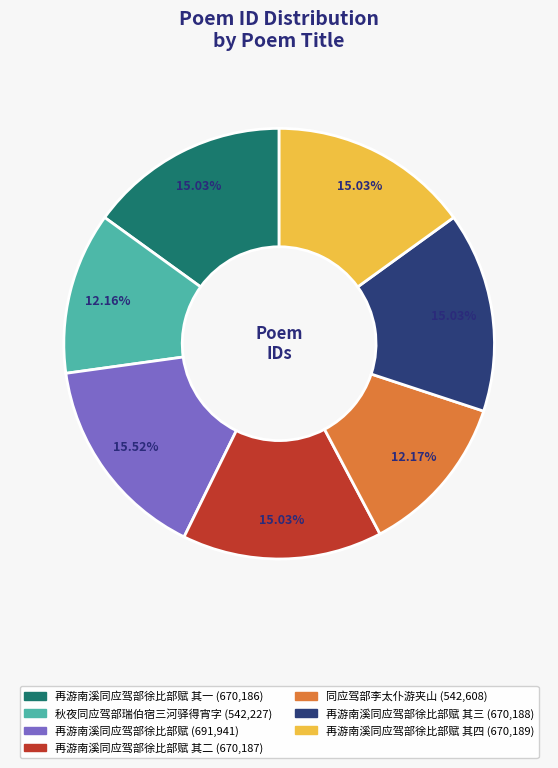

Is there a majority slice in this chart?

No